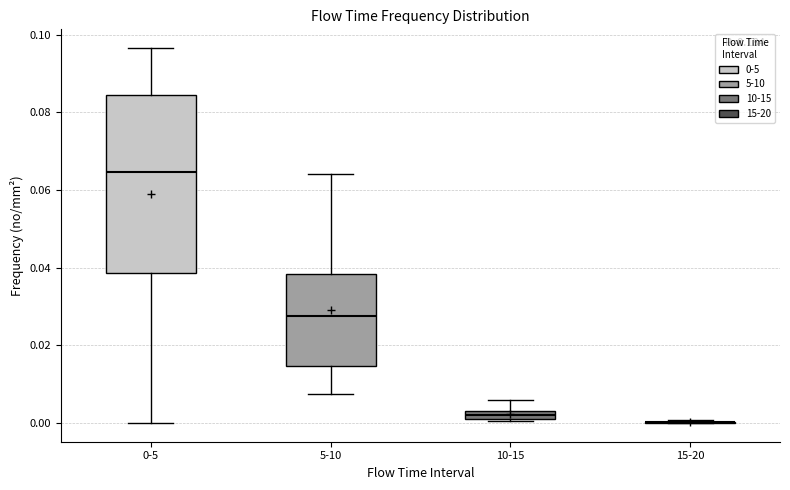

Which box is the tallest, from its lower edge to its upper edge?

0-5